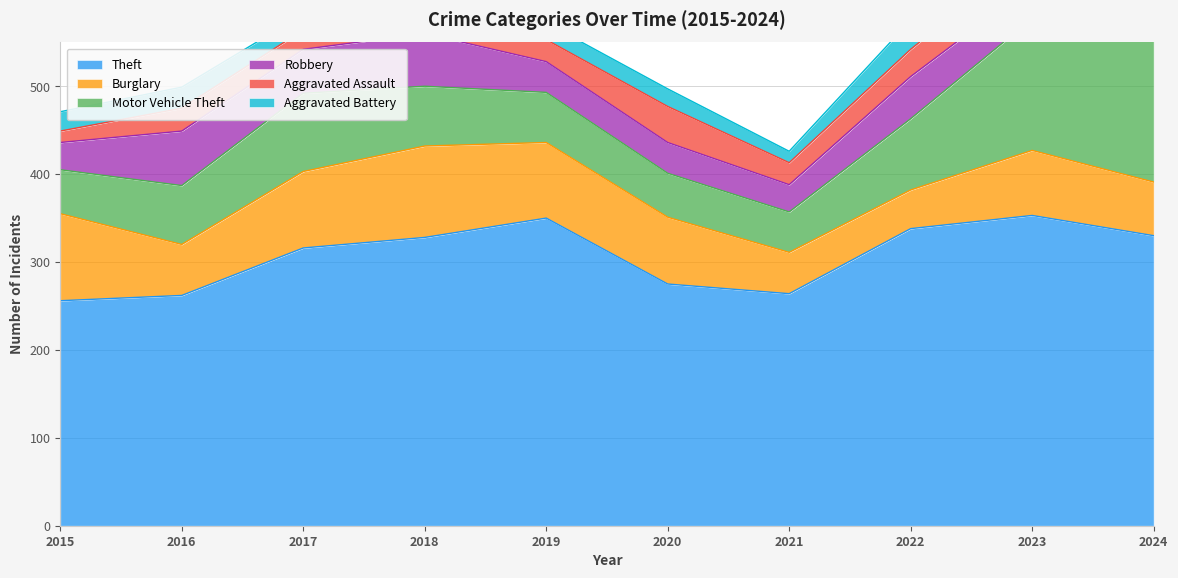

How many data points does each series have?

10